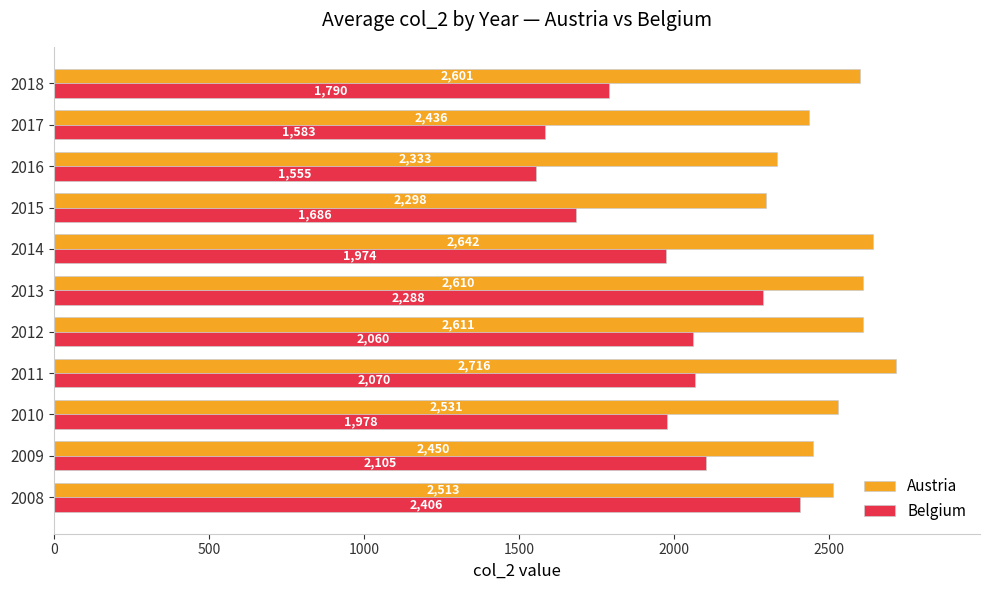

List the series in order of their peak value, lowest first.

Belgium, Austria